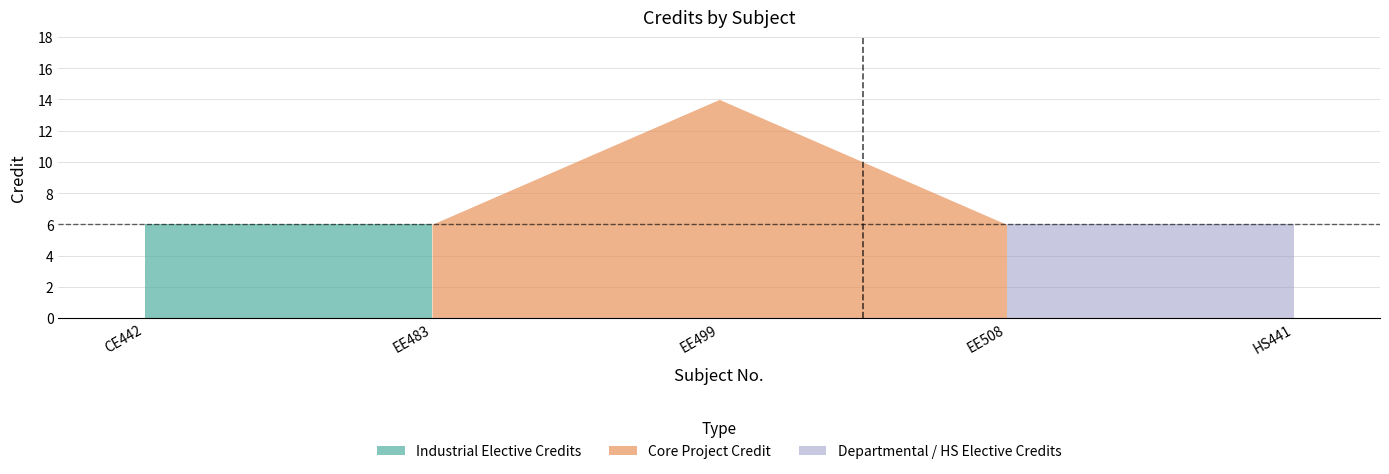

Reading right to left, extract all data points from this chart.

6	6	14	6	6